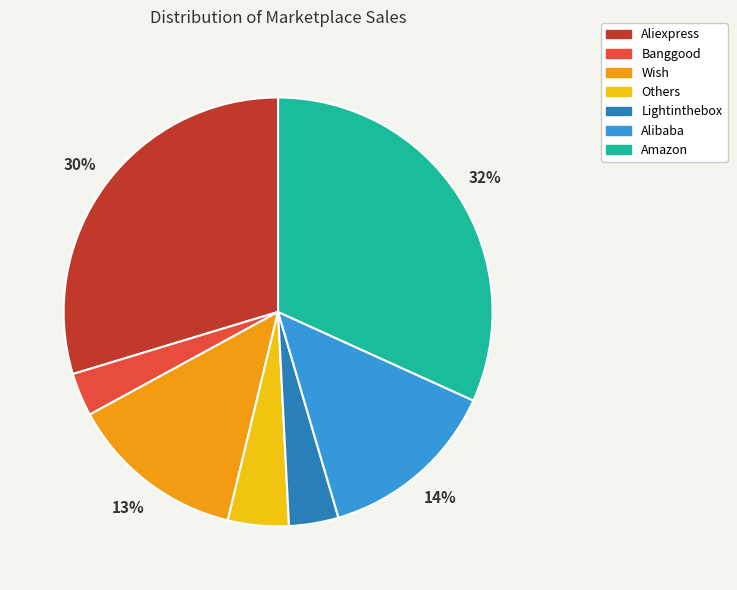

How many segments does this pie chart have?

7